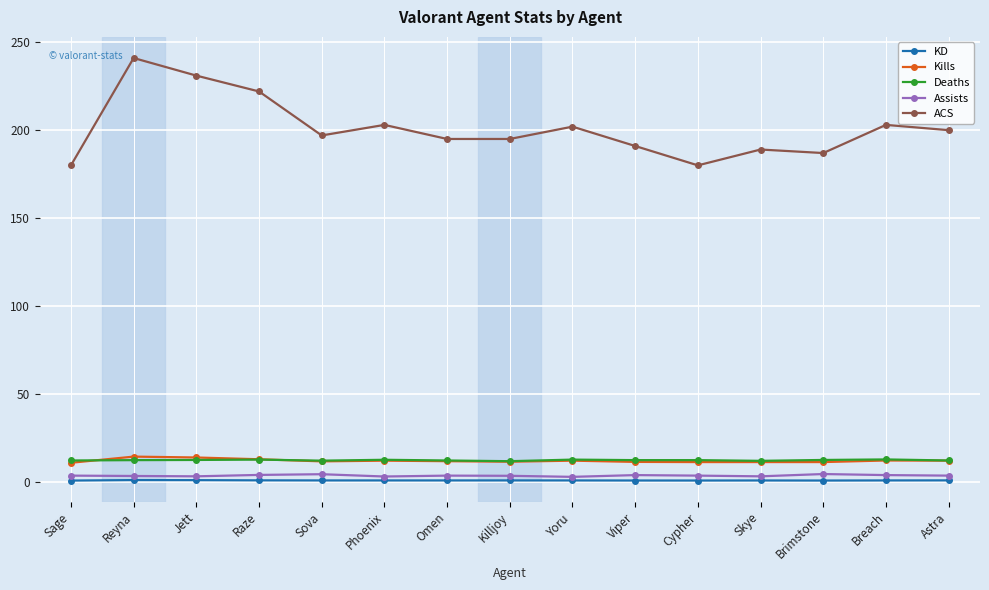

Which series has the largest total across all categories?

ACS